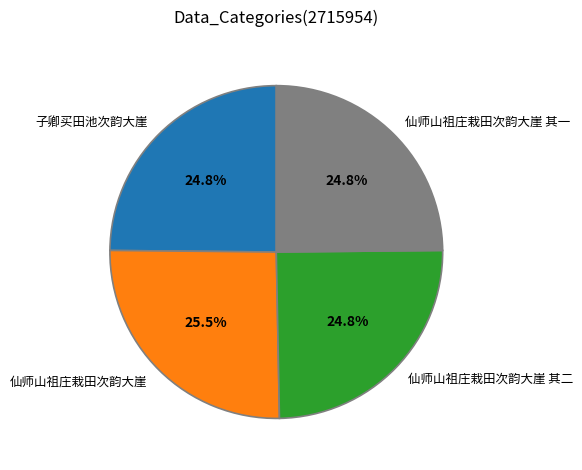

What is the largest slice in the pie chart?

仙师山祖庄栽田次韵大崖